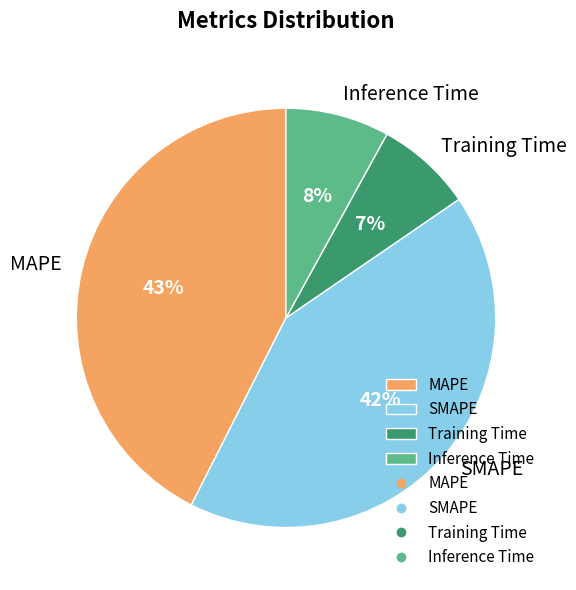

Which has a higher value, Inference Time or MAPE?

MAPE